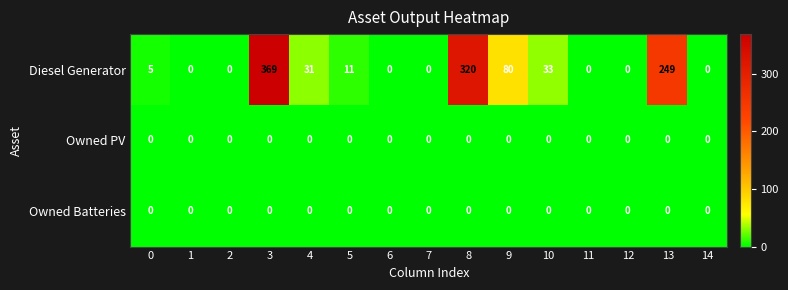

What is the spread (max minus min) of values at 9?

80